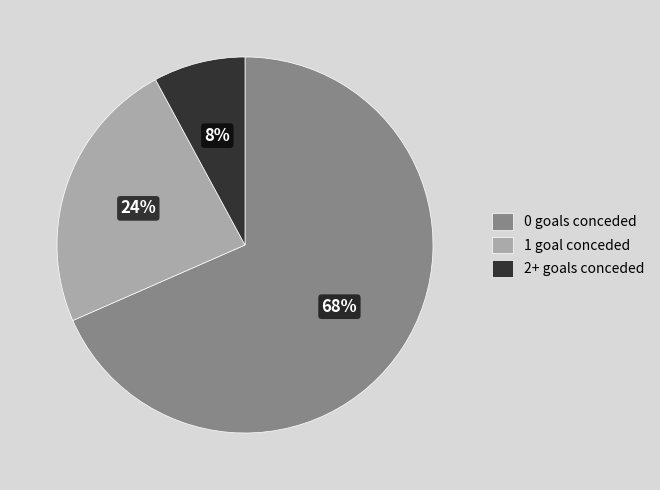

What is the largest slice in the pie chart?

0 goals conceded